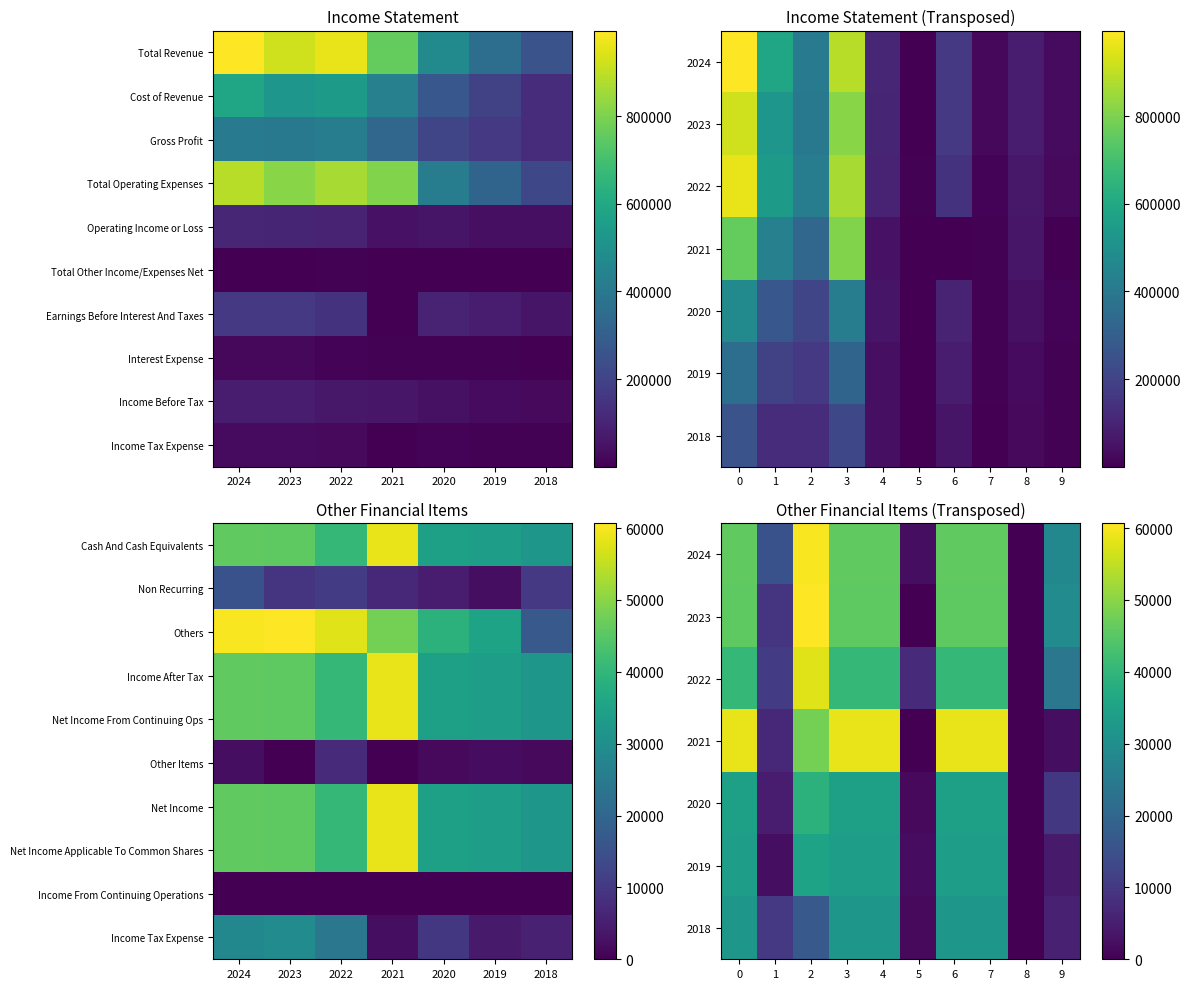

What is the approximate value of Total Revenue at 2024, to the nearest 100?

995000